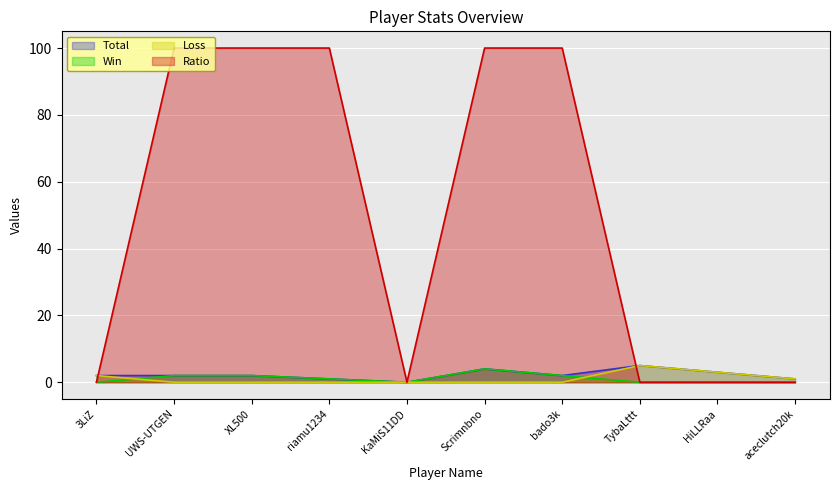

Does the chart display data point markers on the line(s)?

No